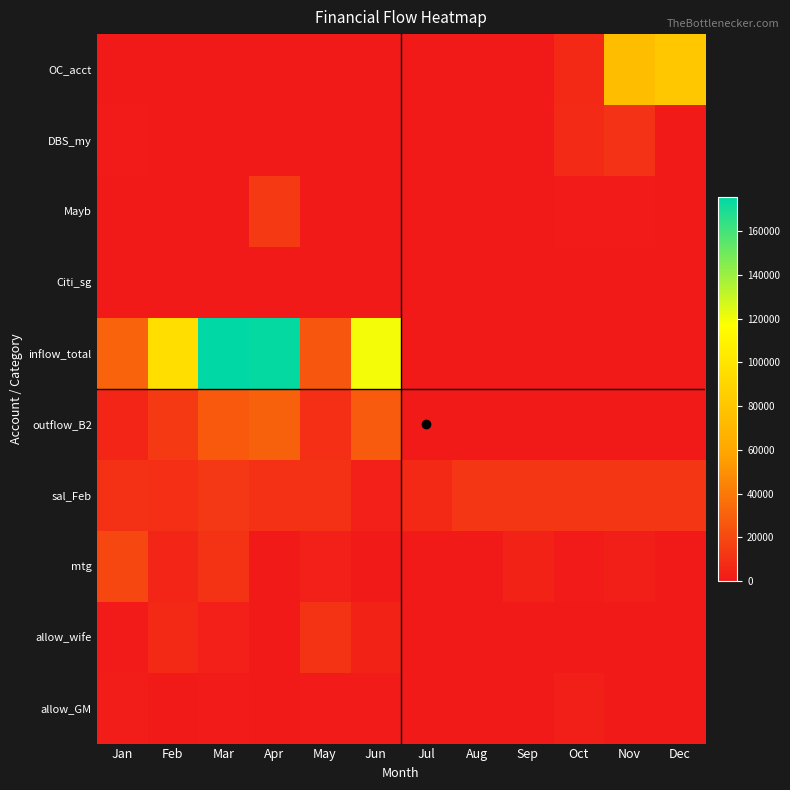

What is the total value across all series at May?

60531.6